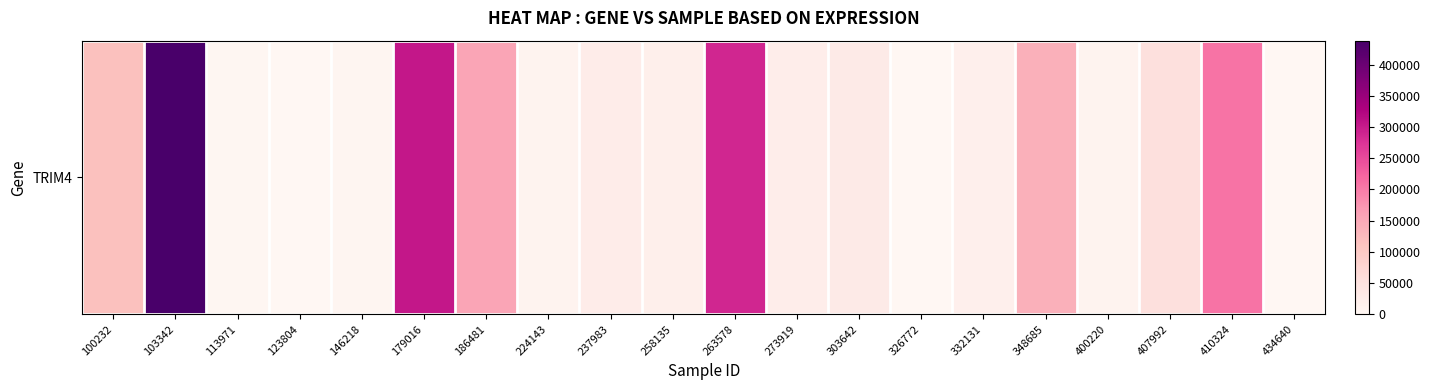

Is it true that the value at 224143 is 14474?

False